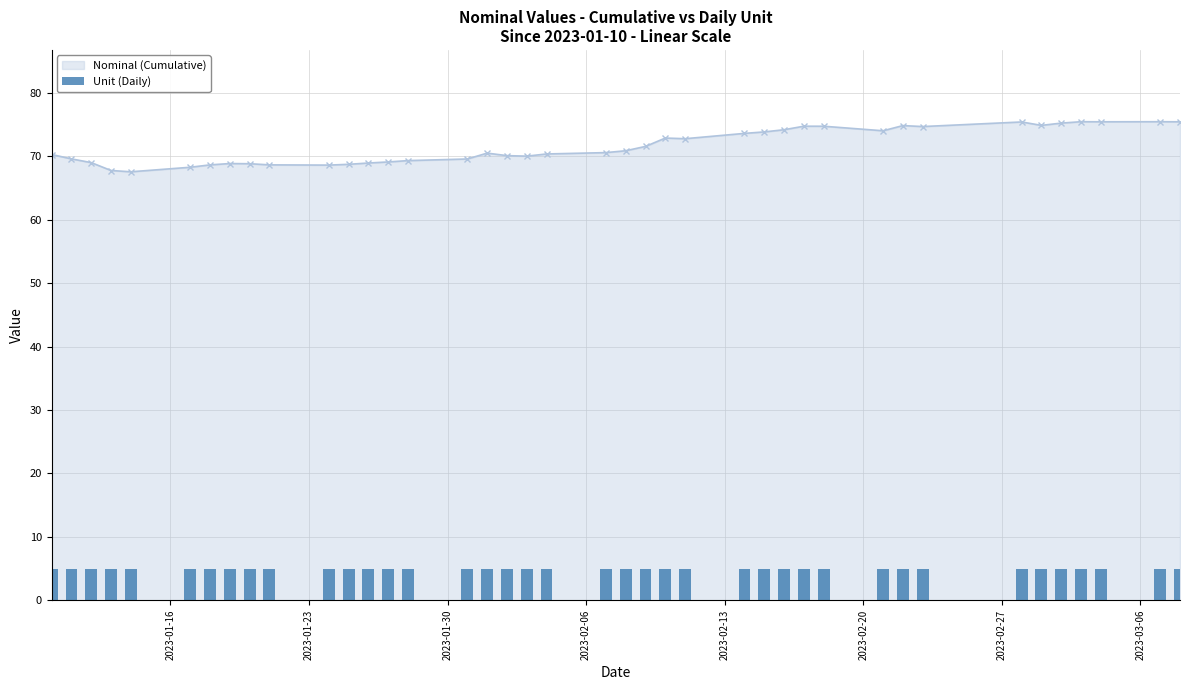

Reading right to left, what are all the values shown in this chart?

2023-03-08=75.5	2023-03-07=75.5	2023-03-04=75.5	2023-03-03=75.5	2023-03-02=75.3	2023-03-01=74.9	2023-02-28=75.4	2023-02-23=74.7	2023-02-22=74.9	2023-02-21=74.0	2023-02-18=74.8	2023-02-17=74.8	2023-02-16=74.2	2023-02-15=73.9	2023-02-14=73.6	2023-02-11=72.8	2023-02-10=72.9	2023-02-09=71.6	2023-02-08=70.9	2023-02-07=70.6	2023-02-04=70.4	2023-02-03=70.0	2023-02-02=70.1	2023-02-01=70.5	2023-01-31=69.6	2023-01-28=69.3	2023-01-27=69.1	2023-01-26=69.0	2023-01-25=68.8	2023-01-24=68.6	2023-01-21=68.7	2023-01-20=68.8	2023-01-19=68.9	2023-01-18=68.7	2023-01-17=68.3	2023-01-14=67.6	2023-01-13=67.8	2023-01-12=69.0	2023-01-11=69.6	2023-01-10=70.3